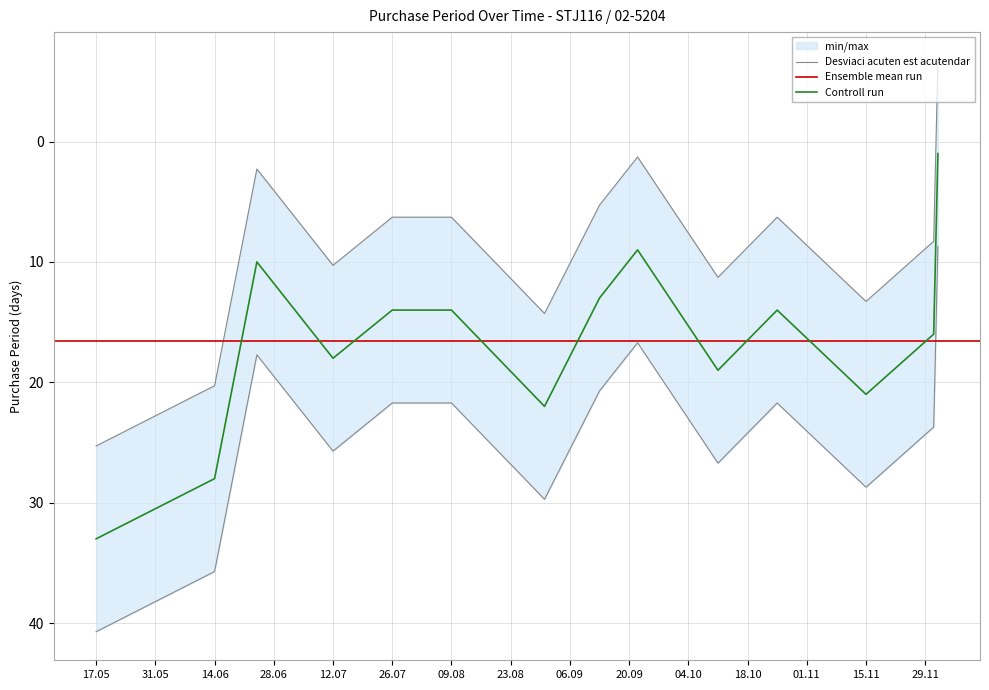

List the labels in order of value, largest first.

2016-05-17, 2016-06-14, 2016-08-31, 2016-11-15, 2016-10-11, 2016-07-12, 2016-12-01, 2016-07-26, 2016-08-09, 2016-10-25, 2016-09-13, 2016-06-24, 2016-09-22, 2016-12-02